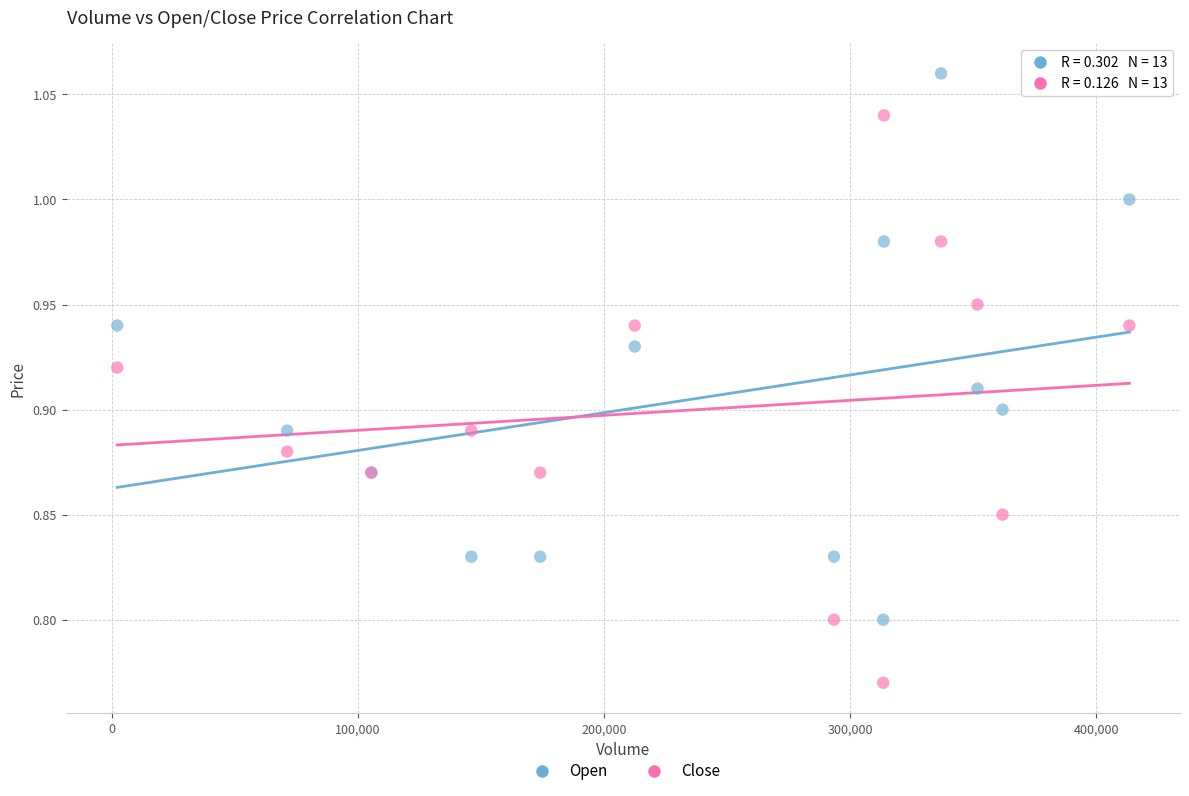

Which series has the widest spread of Y values?

Close